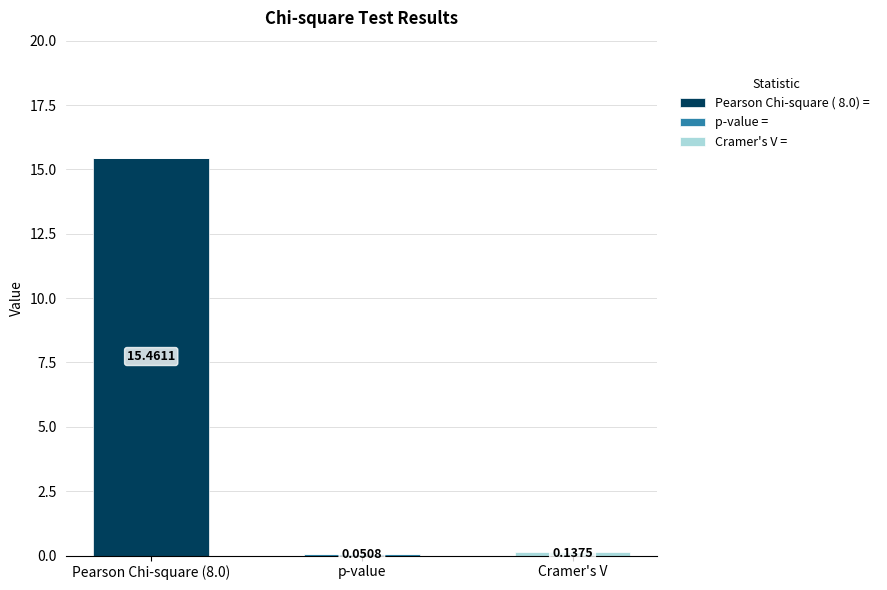

At which category is the sum across all series the highest?

Pearson Chi-square (8.0)